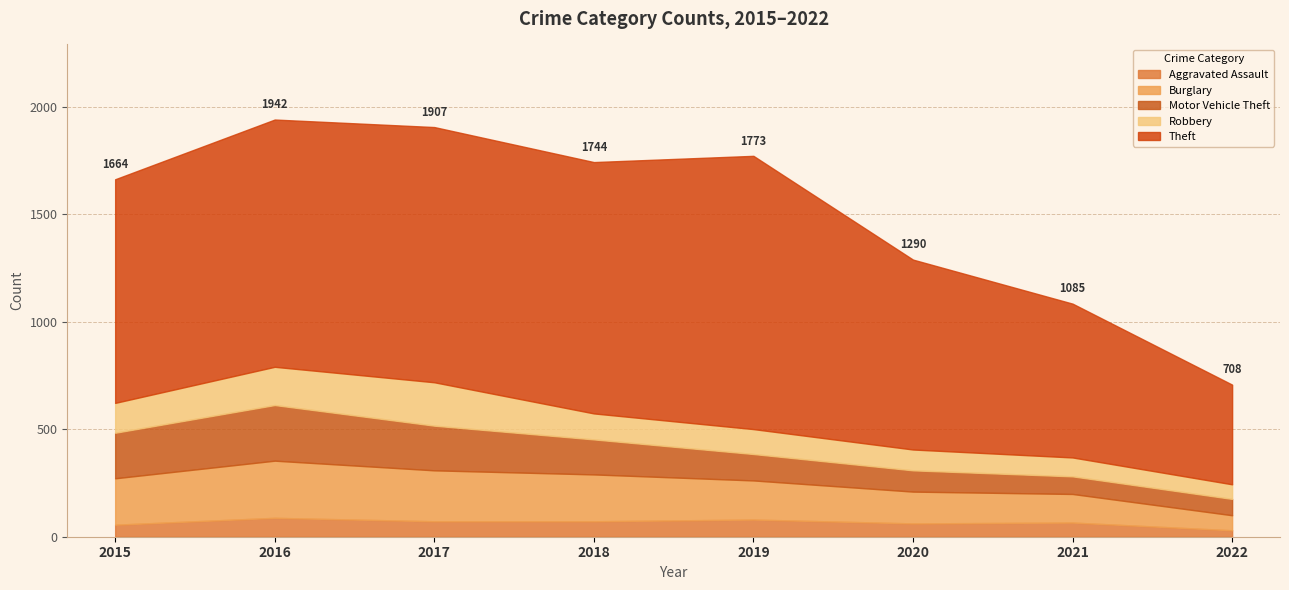

Is the value of Burglary at 2022 greater than the value of Robbery at 2019?

No